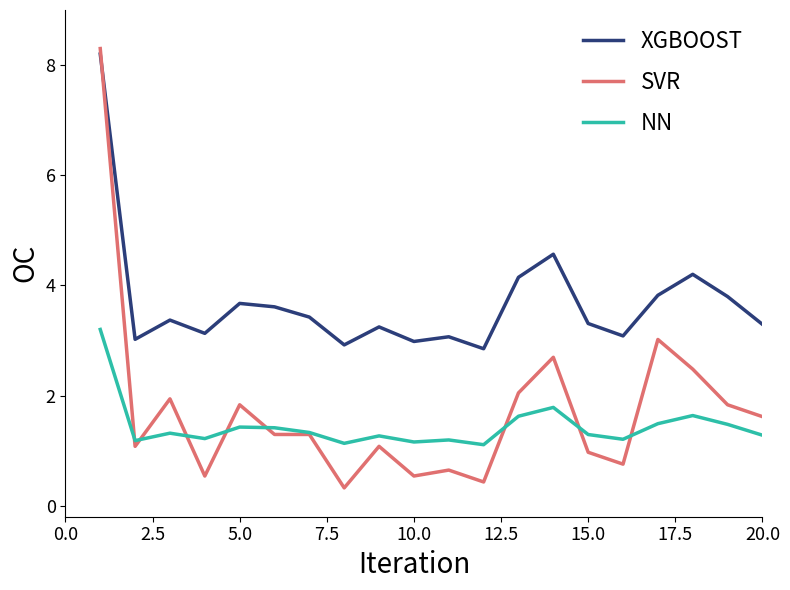

Count the number of data series in this chart.

3